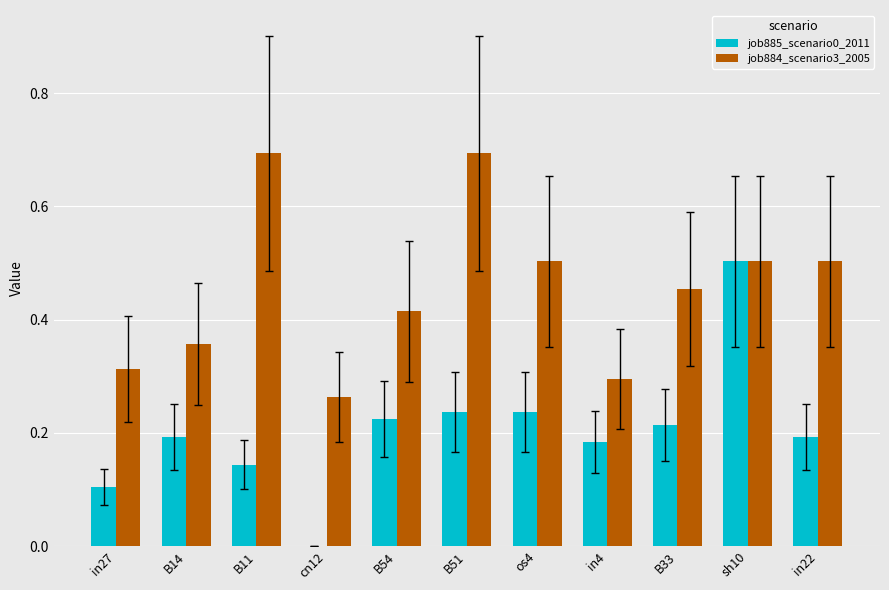

What is the sum of all job884_scenario3_2005 values?

5.0